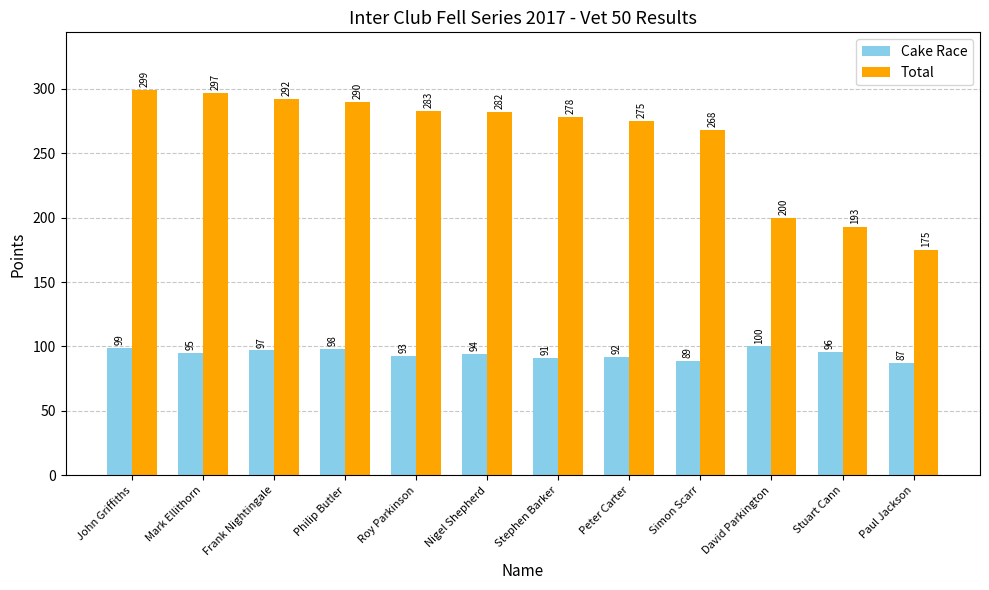

Are the bars horizontal?

No